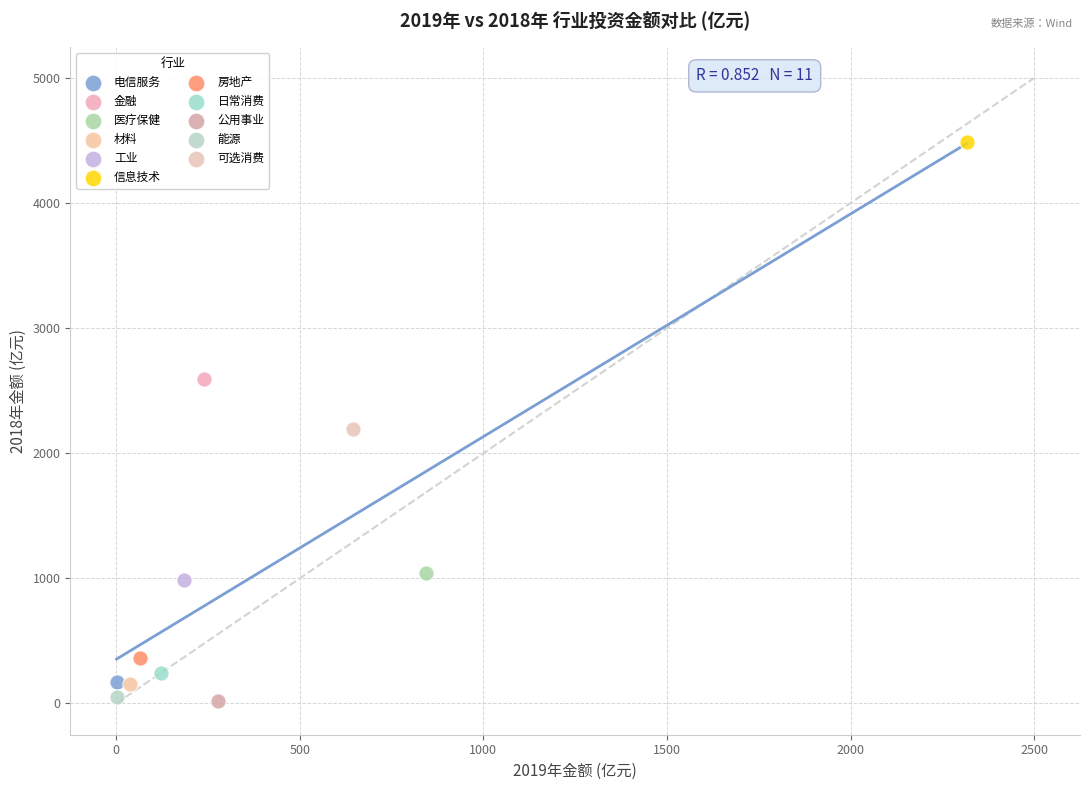

What are all the series names shown in the legend?

电信服务, 金融, 医疗保健, 材料, 工业, 信息技术, 房地产, 日常消费, 公用事业, 能源, 可选消费